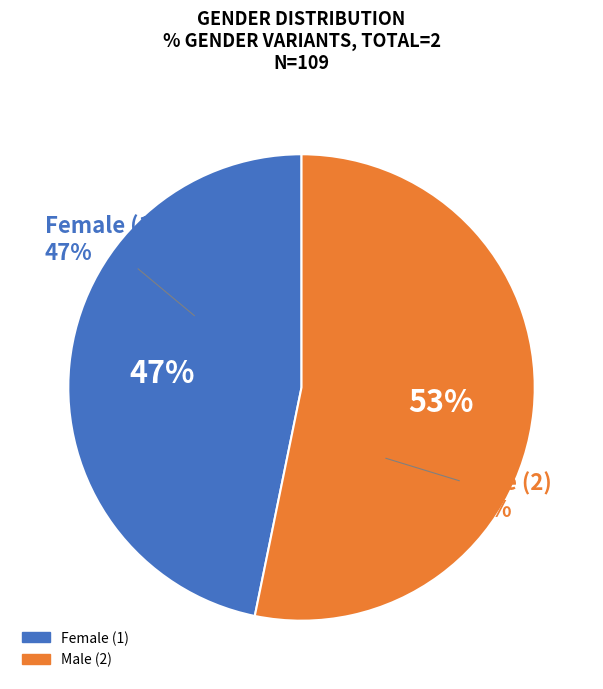

Is there any slice that represents more than half of the pie?

Yes